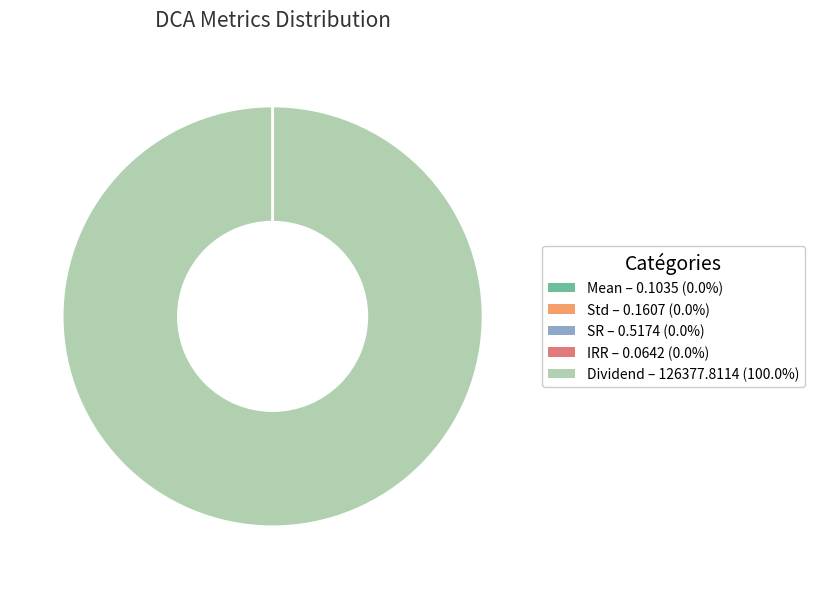

Which category has the biggest portion of the pie?

Dividend